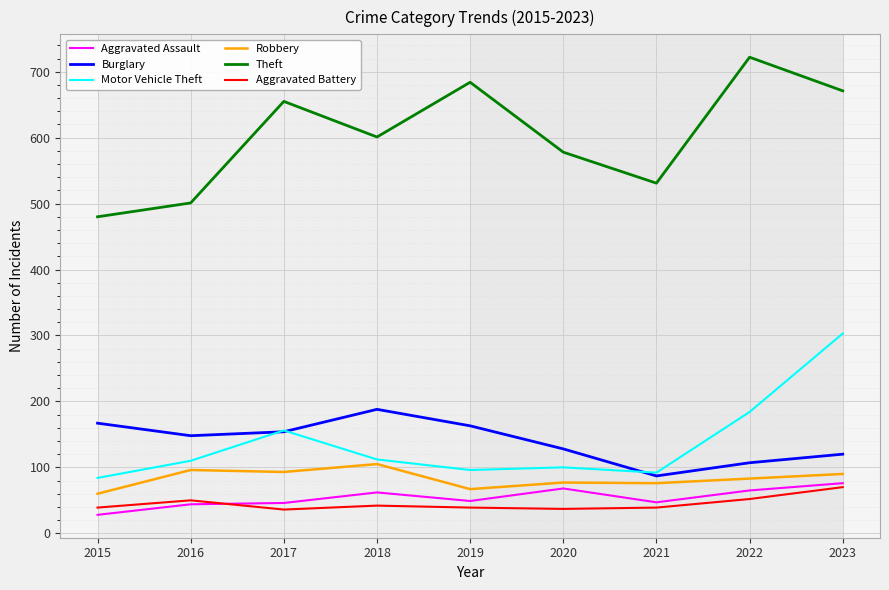

True or false: Aggravated Assault has a value of 68 at 2020.

True